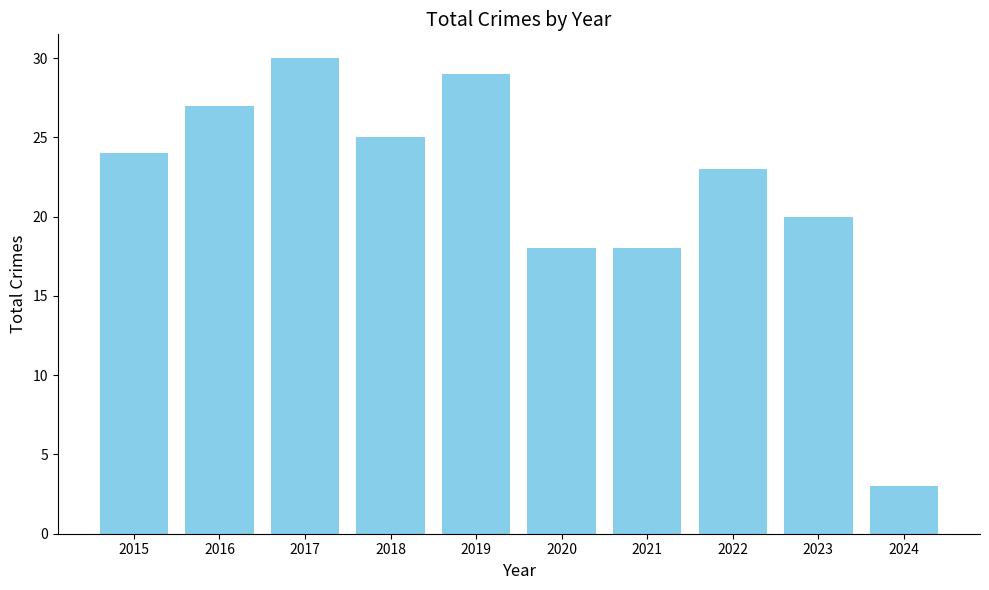

Read the value at 2021, to the nearest 5.

20